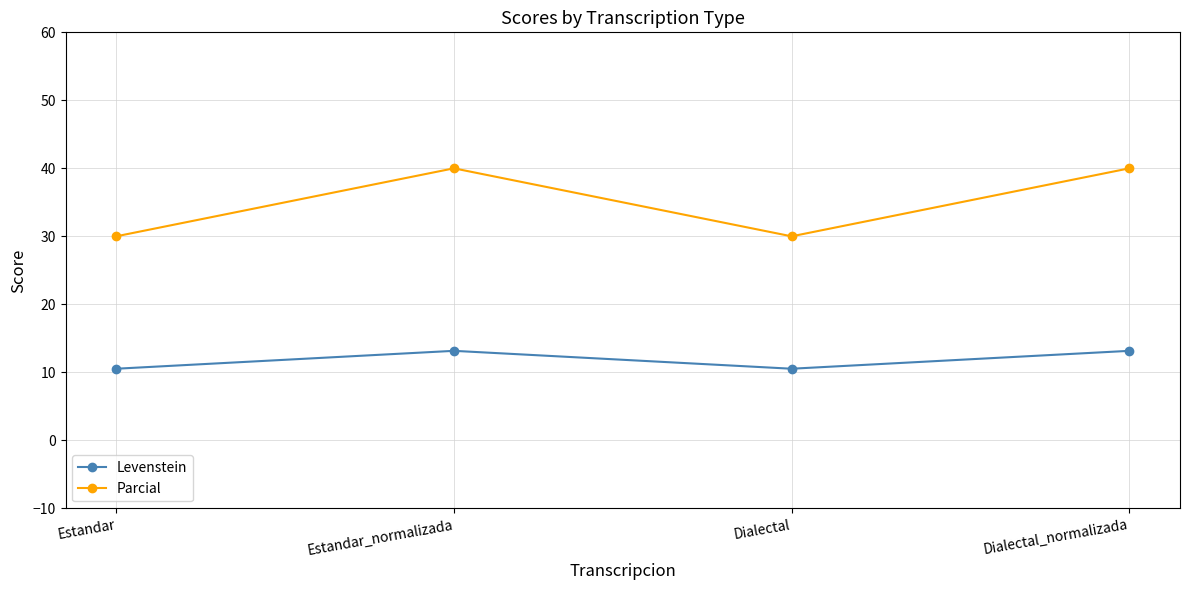

What is the difference between the Levenstein values at Estandar_normalizada and Dialectal?

2.6